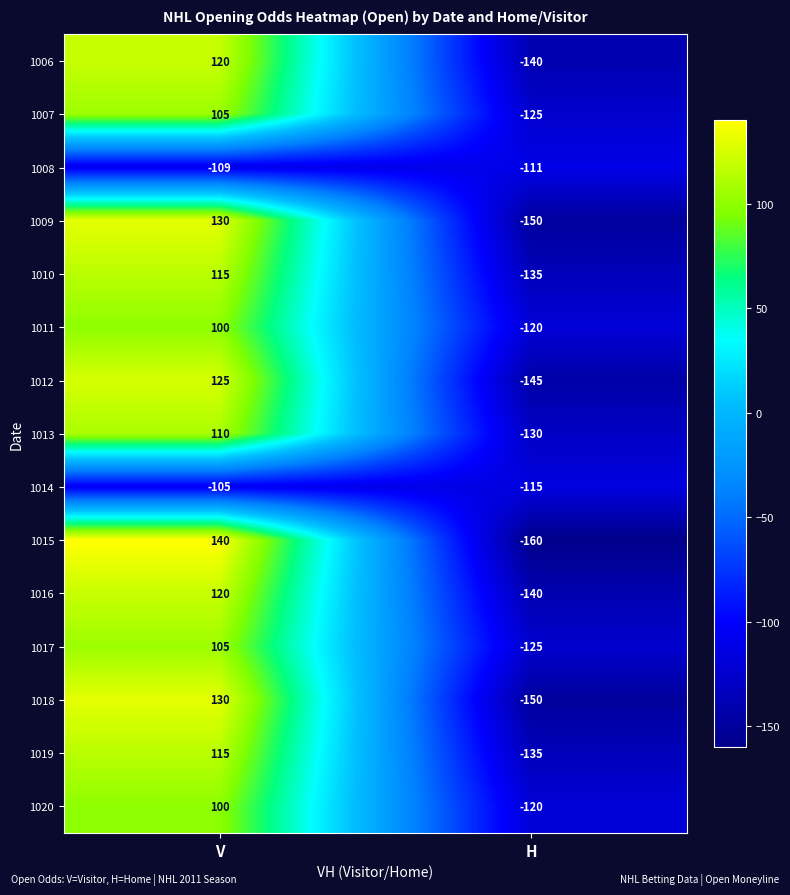

The 1019 series shows -58 at H. True or false?

False